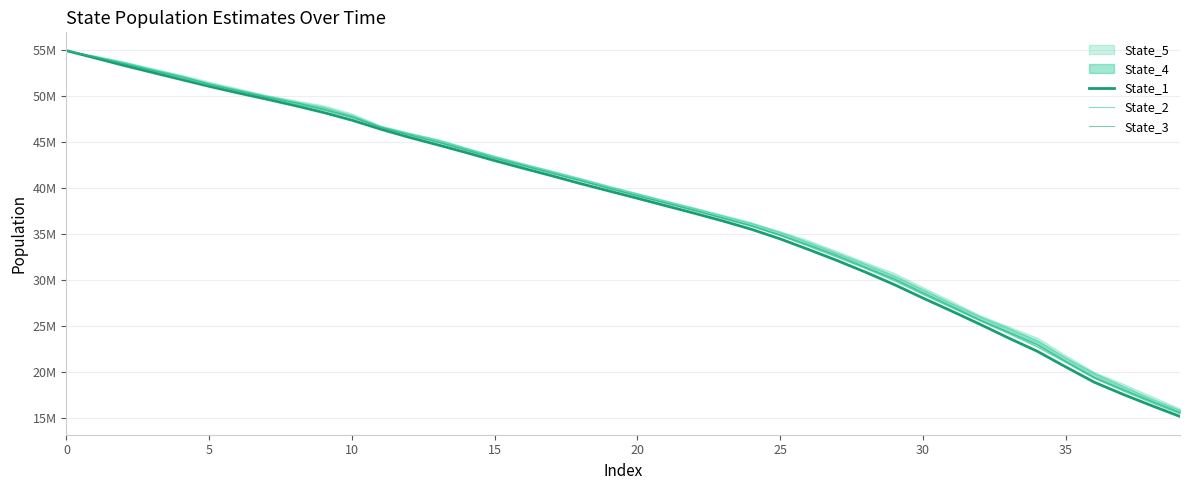

What is the minimum value shown in the chart?

15173320.6